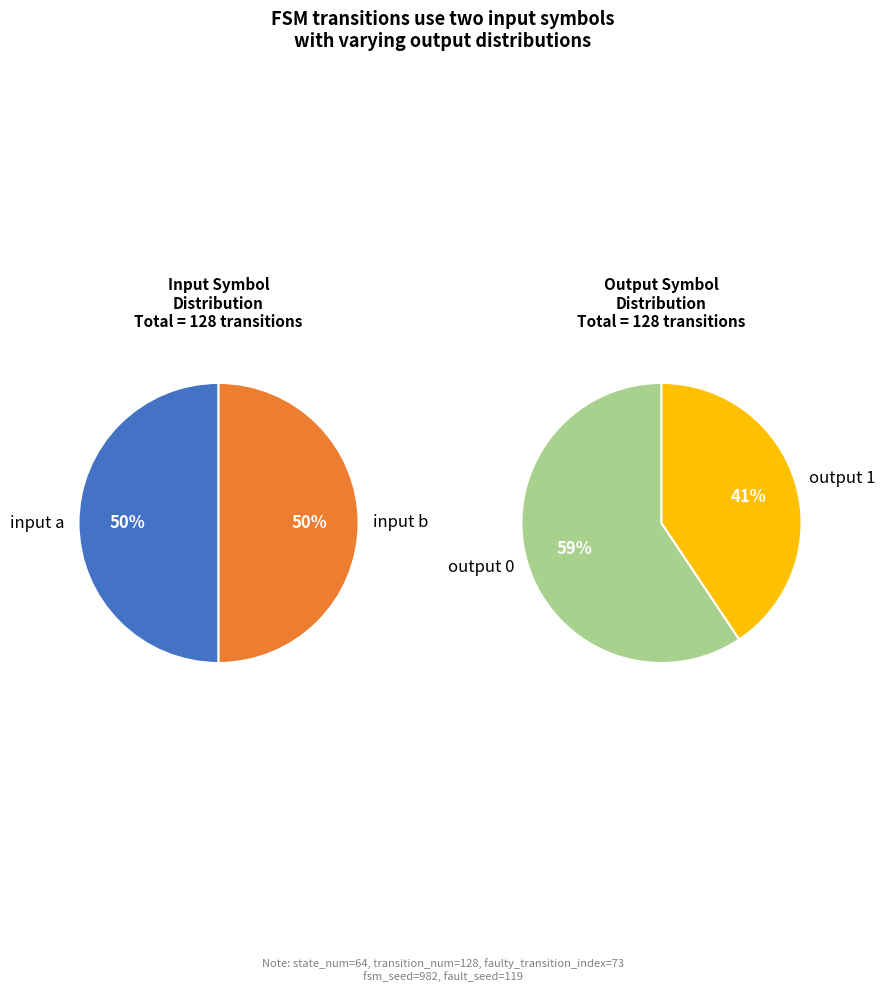

Approximately how many times larger is the value at output_1 compared to input_b?

0.8